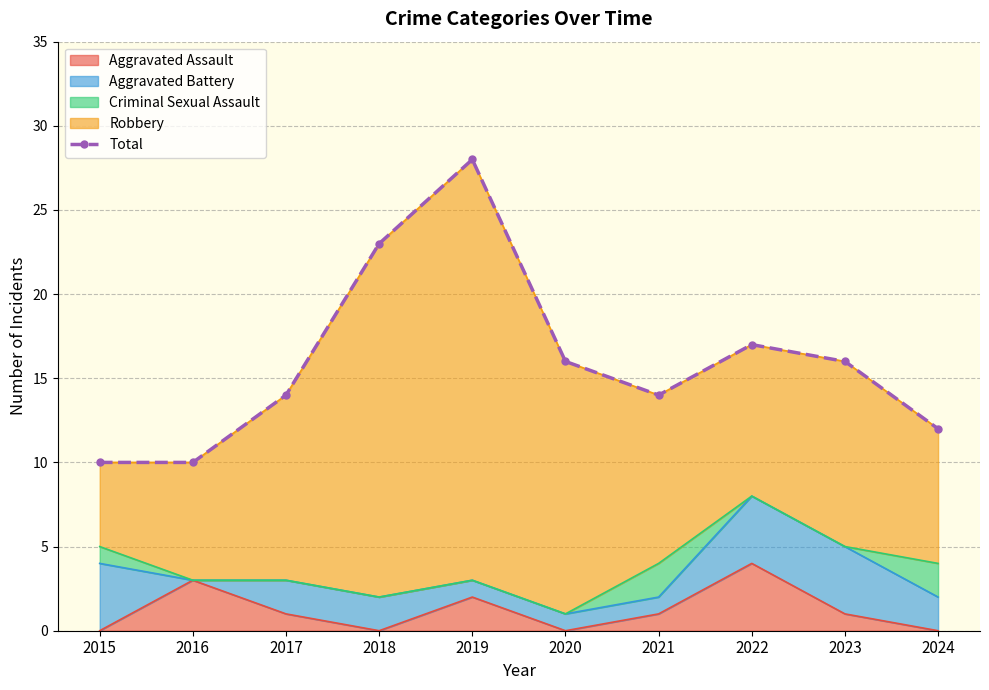

Which label corresponds to the largest value in the chart?

2019